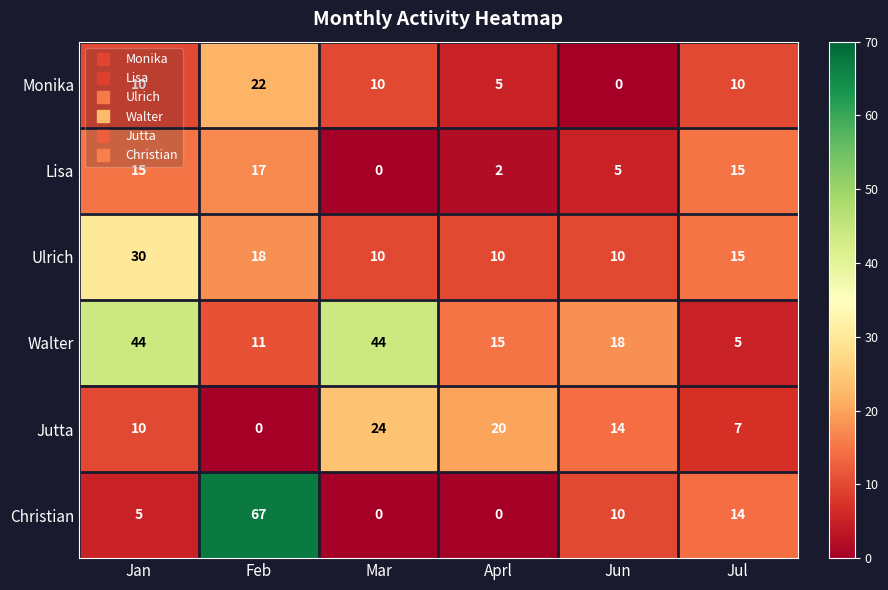

Rank the series by their maximum value, from lowest to highest.

Lisa, Monika, Jutta, Ulrich, Walter, Christian